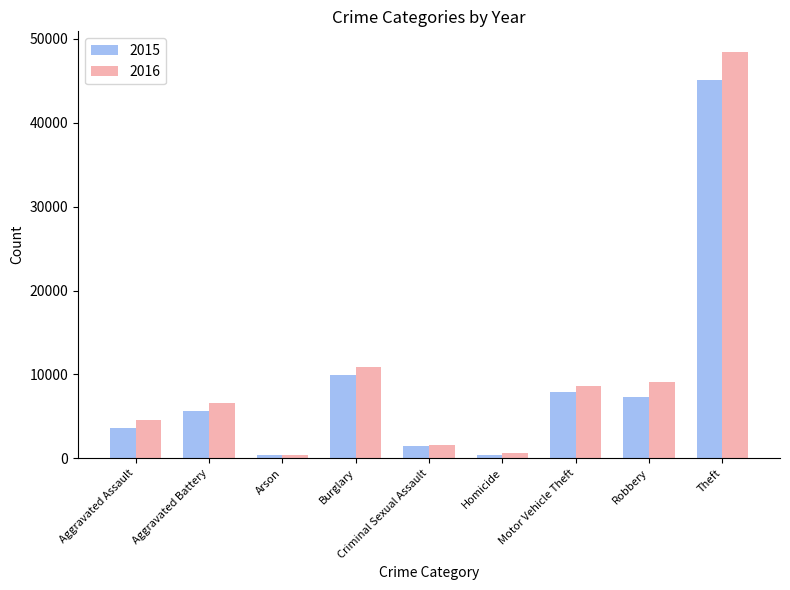

What value does the 2015 series have at Motor Vehicle Theft, to the nearest 100?

7800